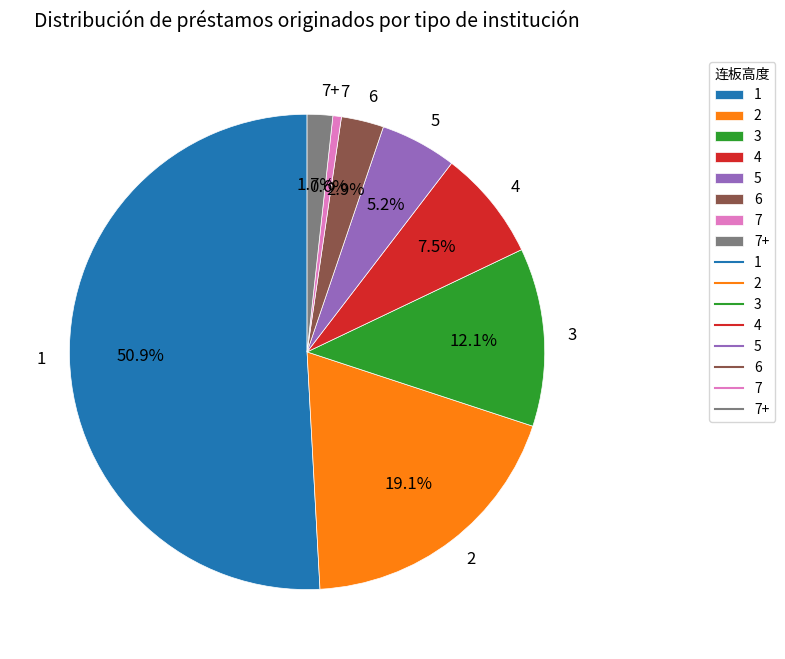

Which category has the smallest portion of the pie?

7